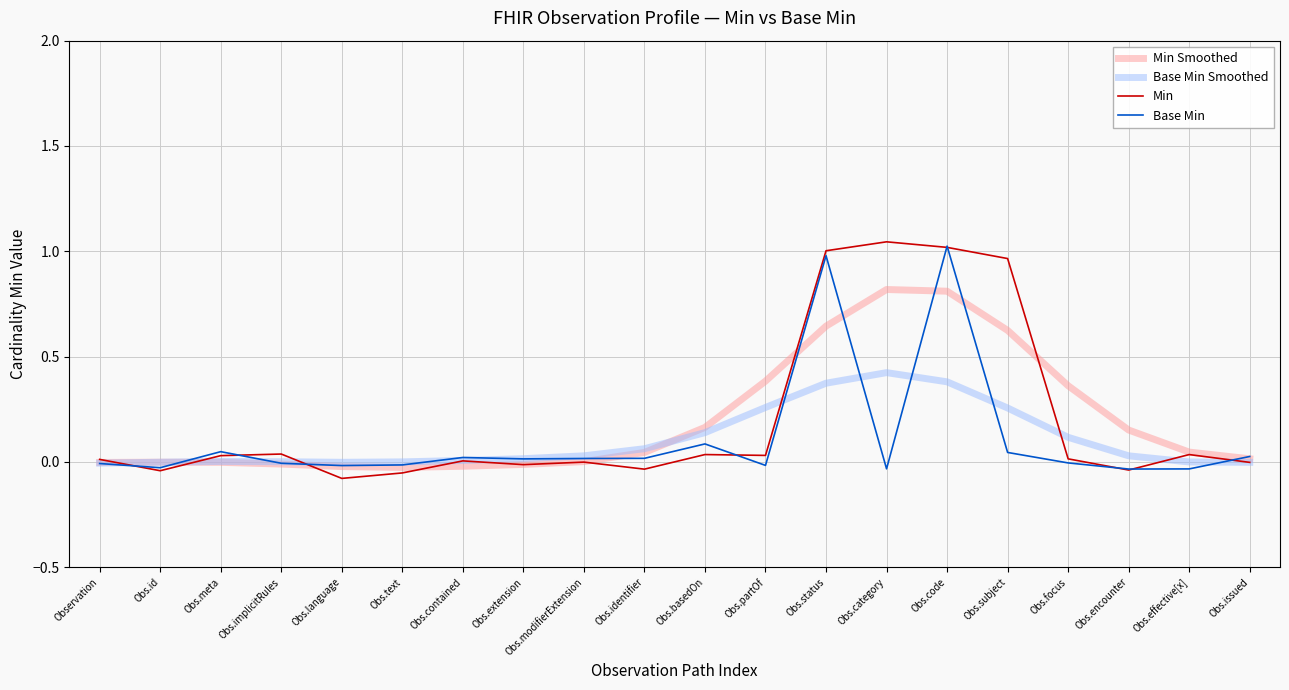

At which category is the sum across all series the highest?

Obs.code